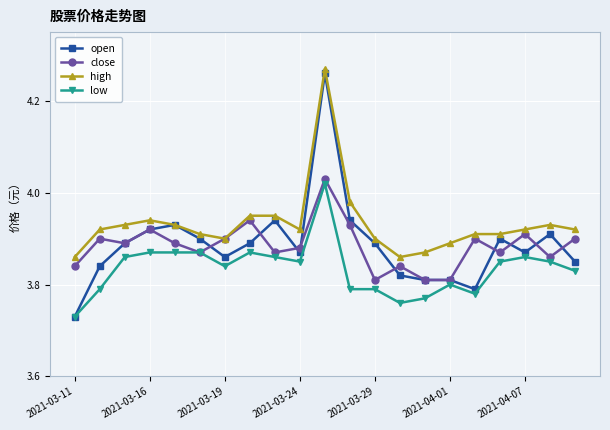

True or false: close has more than 2 points higher than both neighbors.

True